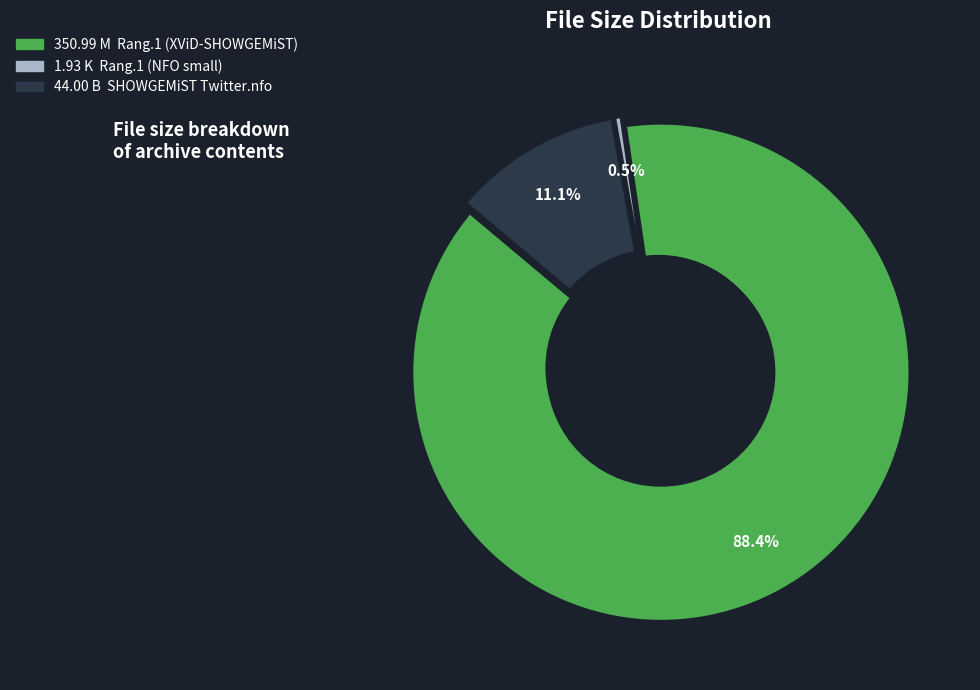

To the nearest percent, what is the difference between the largest and smallest slice percentages?

88%